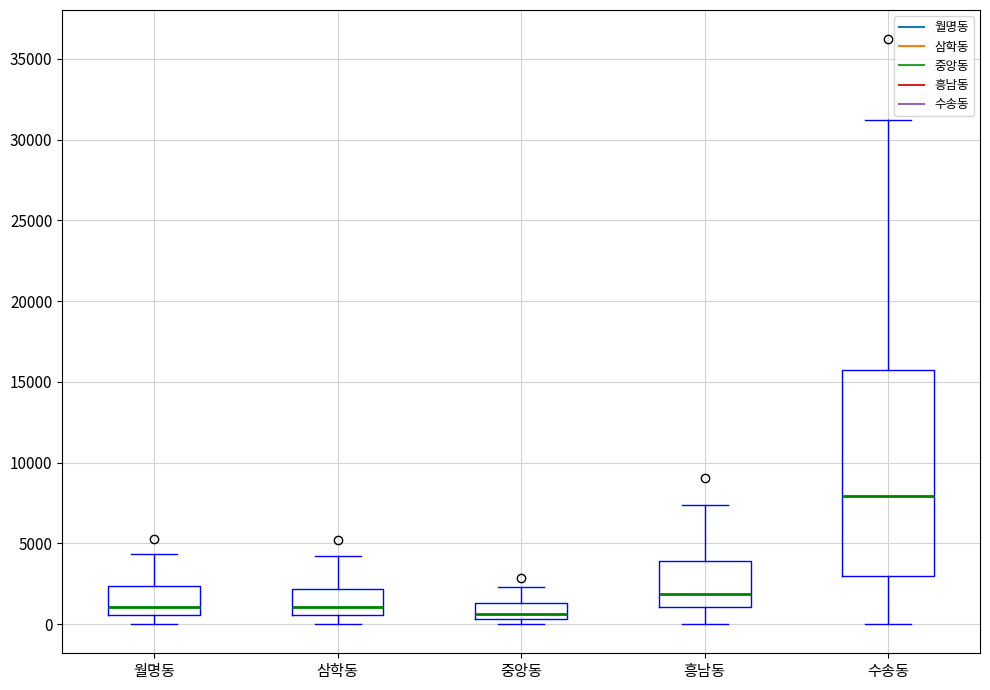

Comparing the boxes themselves (not the whiskers), which one is the tallest?

수송동